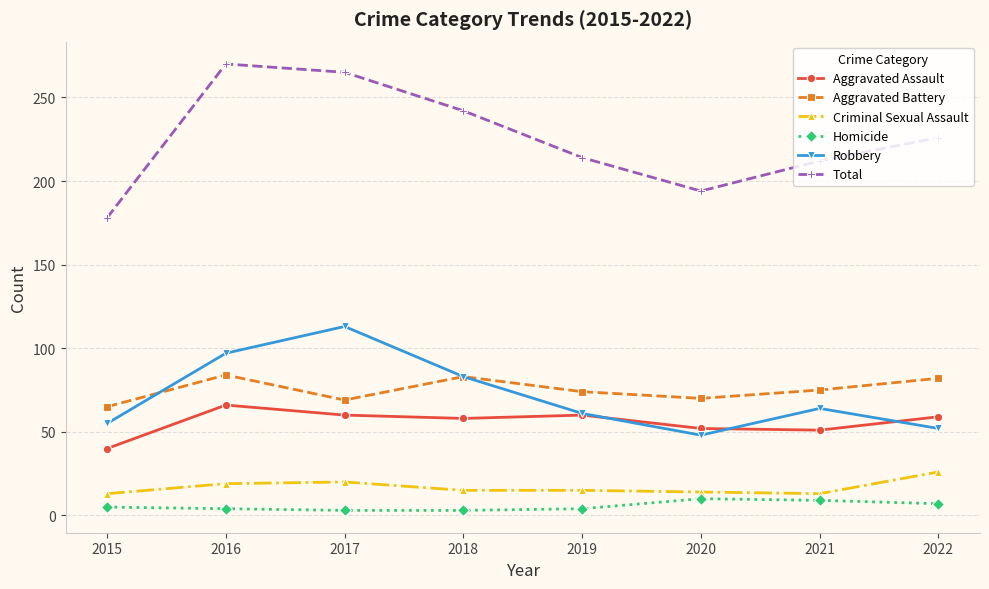

True or false: Total has more than 2 interior local peaks.

False